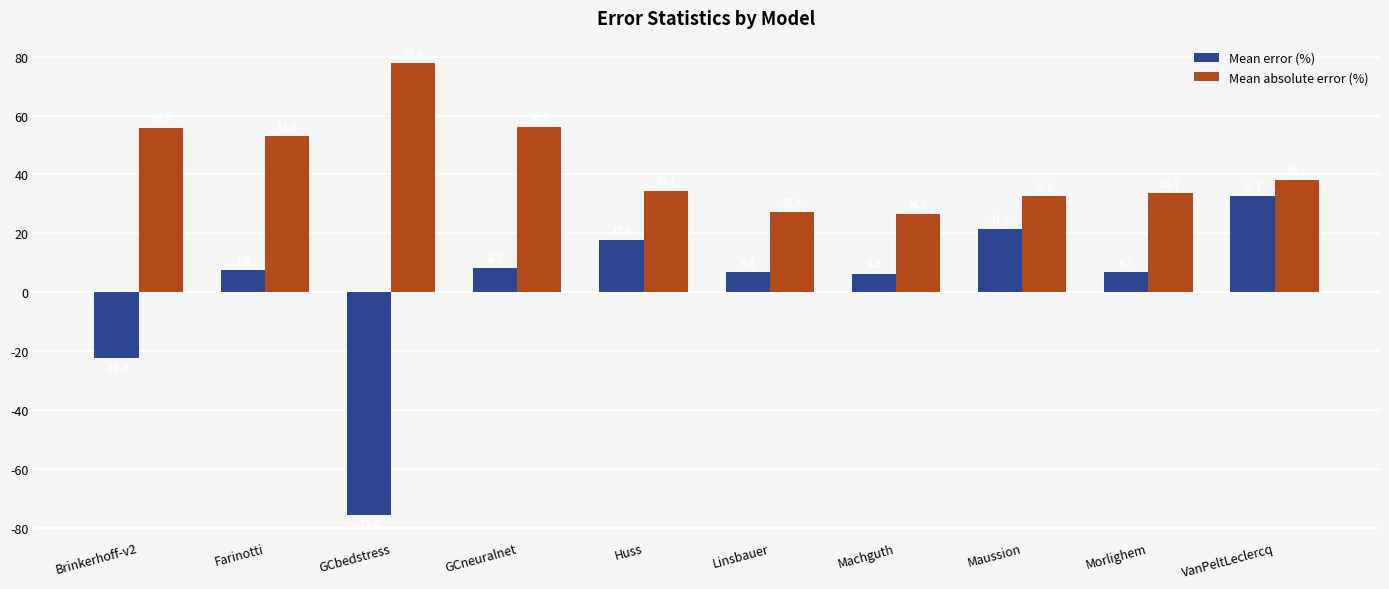

What is the difference between the Mean absolute error (%) values at Farinotti and Machguth?

26.5